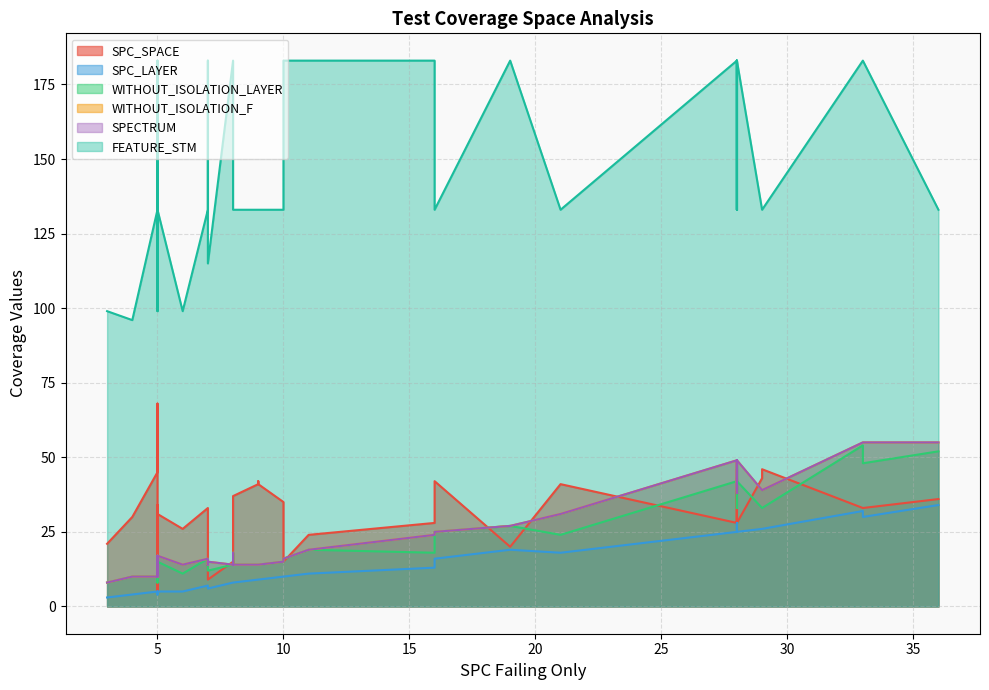

What are all the series names shown in the legend?

SPC_SPACE, SPC_LAYER, WITHOUT_ISOLATION_LAYER, WITHOUT_ISOLATION_F, SPECTRUM, FEATURE_STM